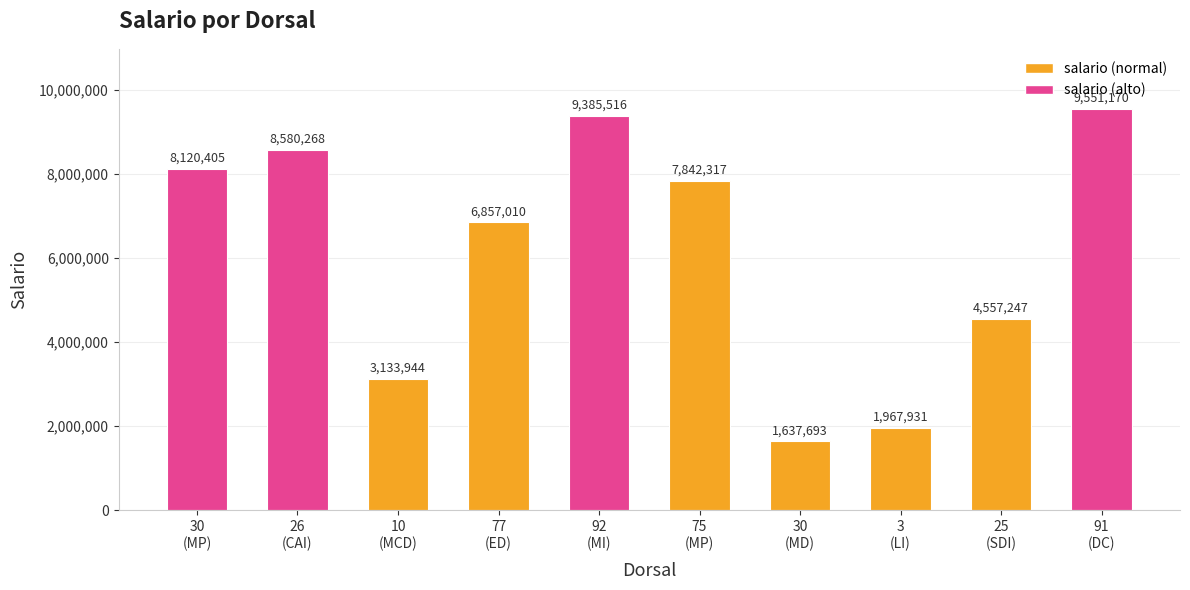

How many bars are there in total?

10